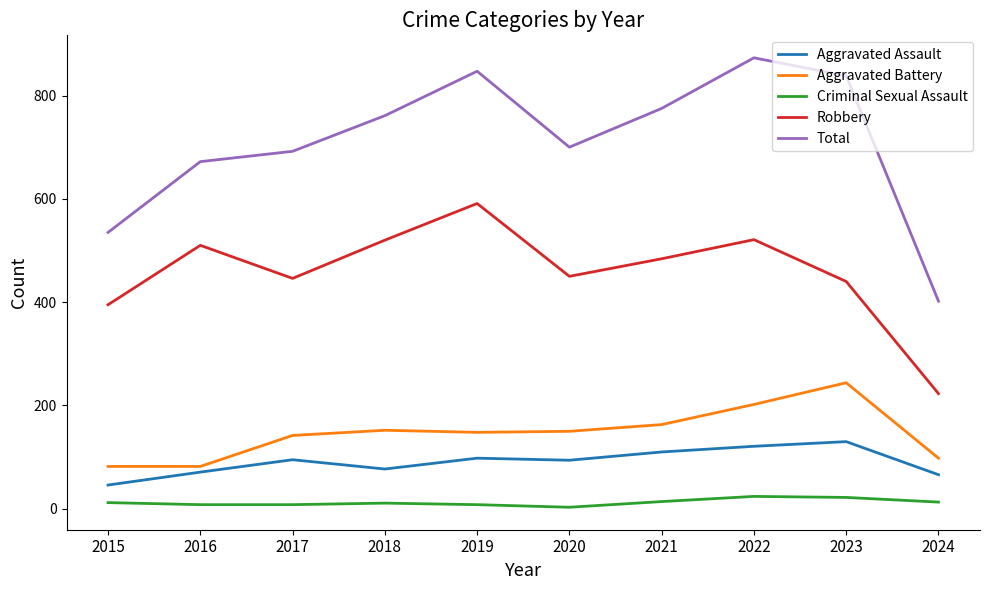

The Criminal Sexual Assault series shows 22 at 2023. True or false?

True